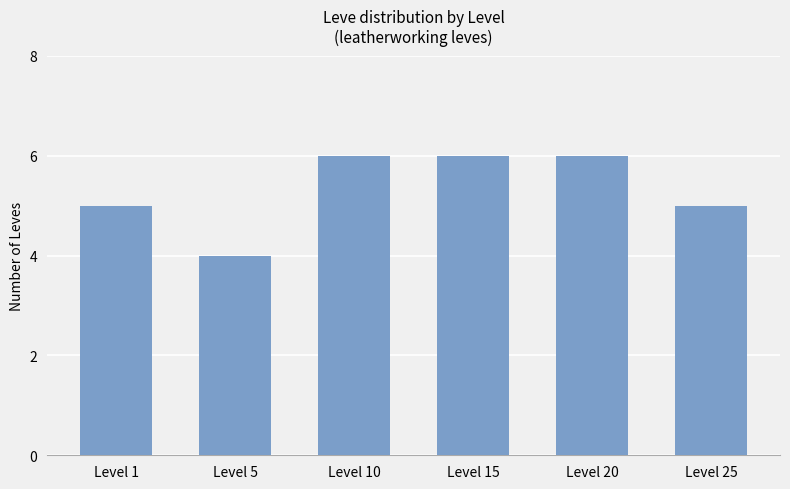

Are the bars grouped side by side (vs. stacked)?

No